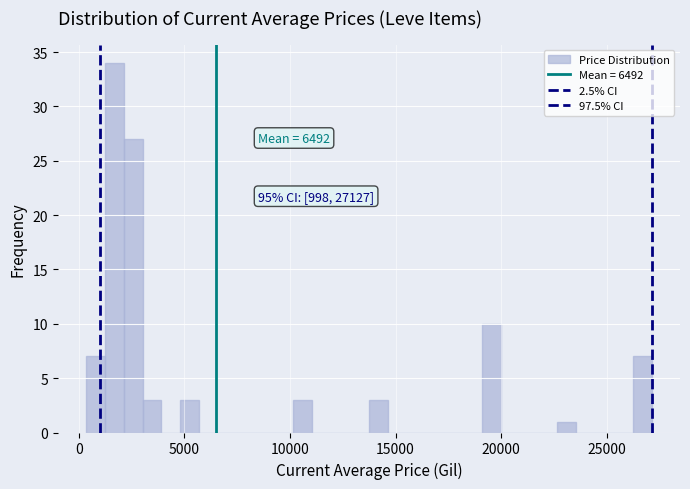

Around what value on the x-axis is the tallest bar? Give the approximate position of its centre, as read against the axis.

1500